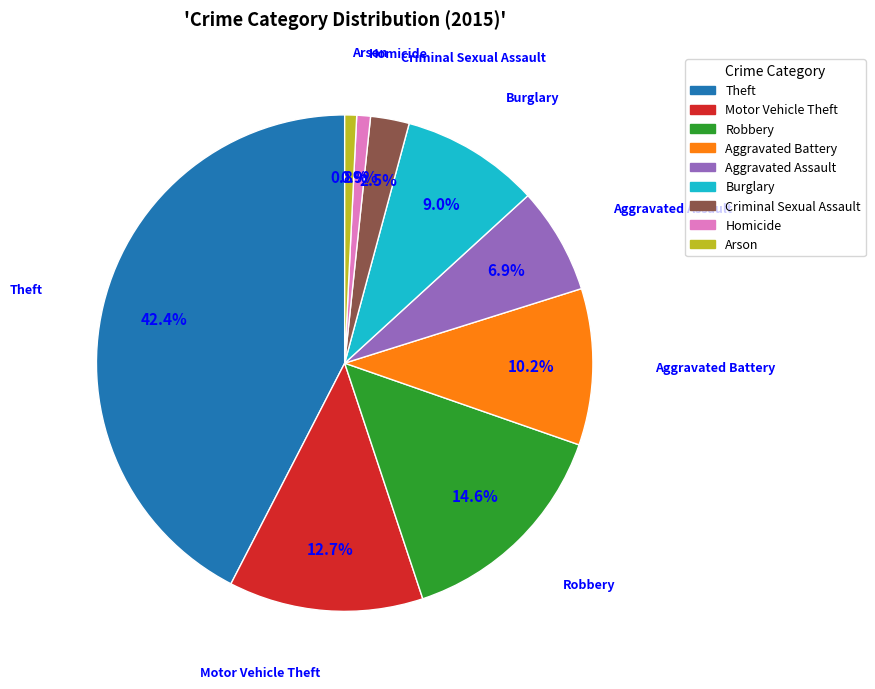

Is there a majority slice in this chart?

No